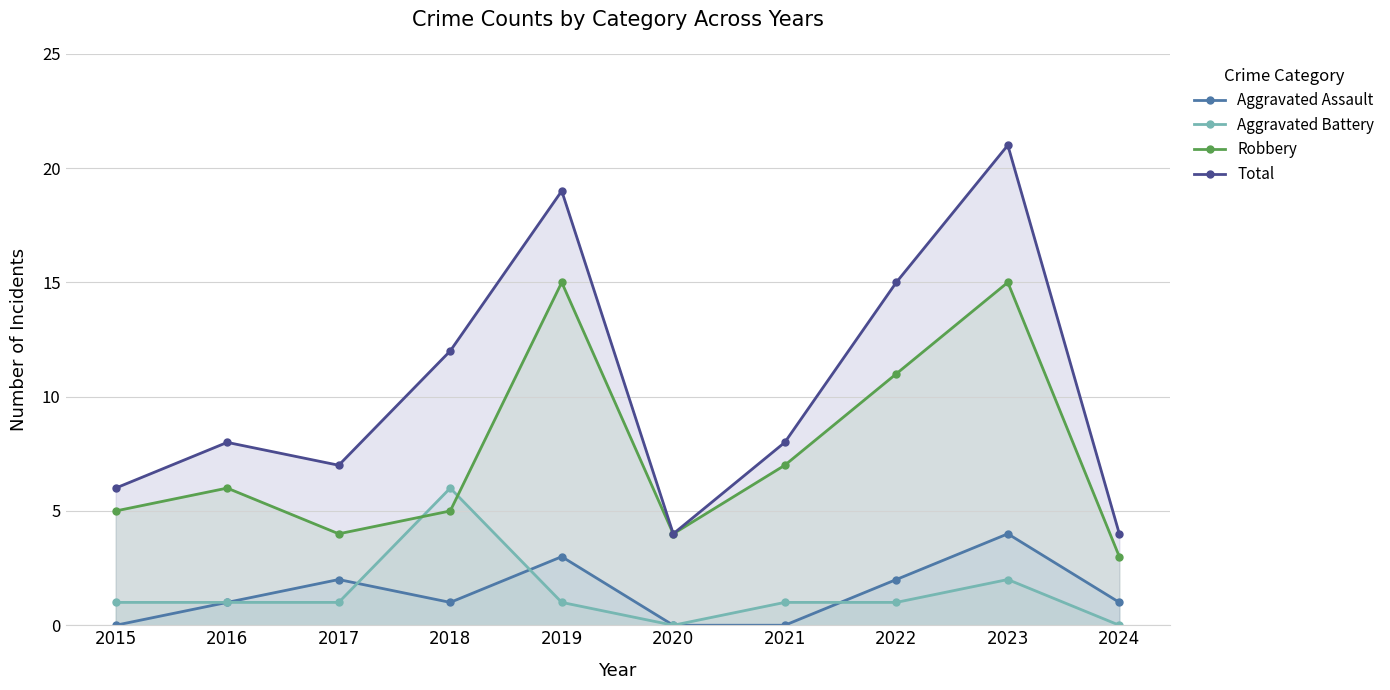

What is the value of the Total point at the 5th from the left?

19